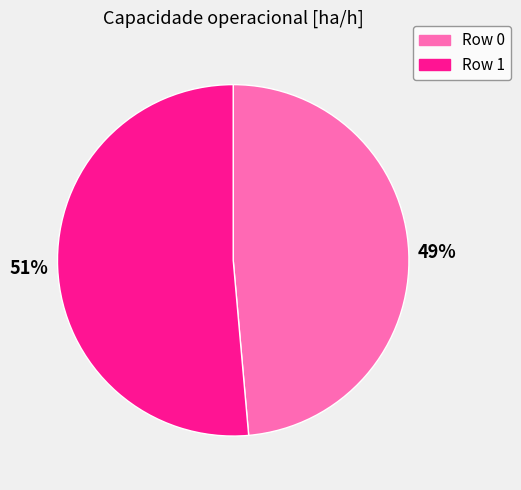

Rank the categories by value from lowest to highest.

Row 0, Row 1